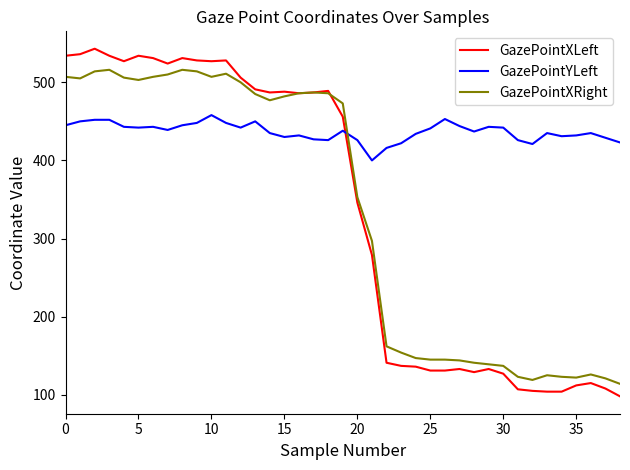

What is the difference between the maximum and minimum values in the GazePointXRight series?

402